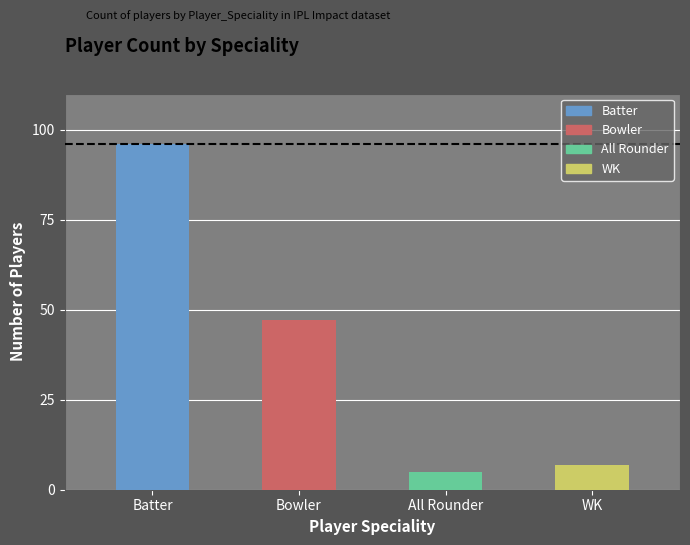

Are the bars horizontal?

No